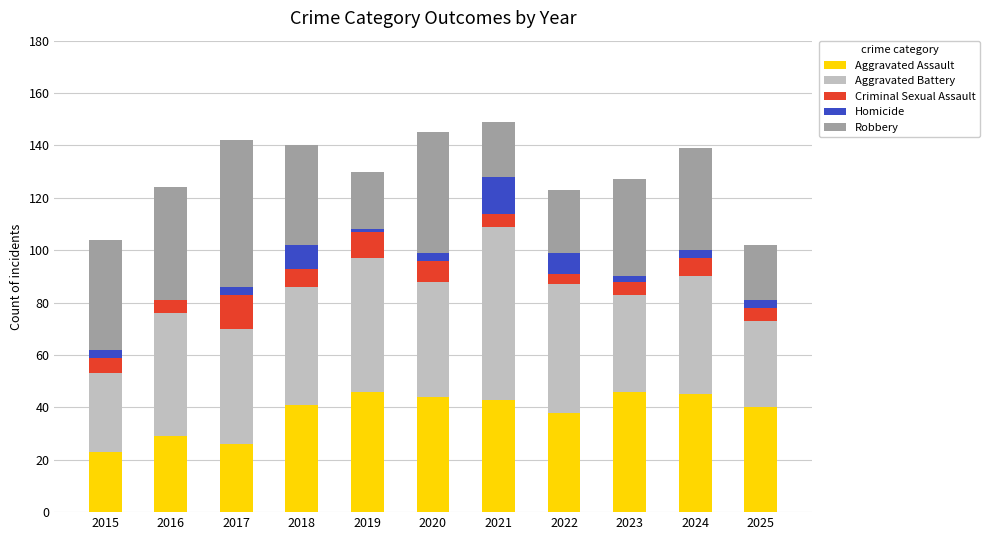

What is the total value across all series at 2018?

140